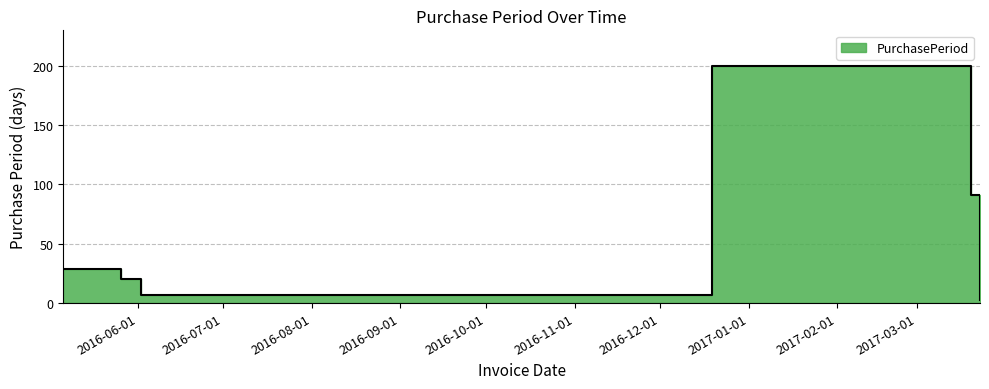

How many interior local valleys (lower than both neighbors) does the data have?

1